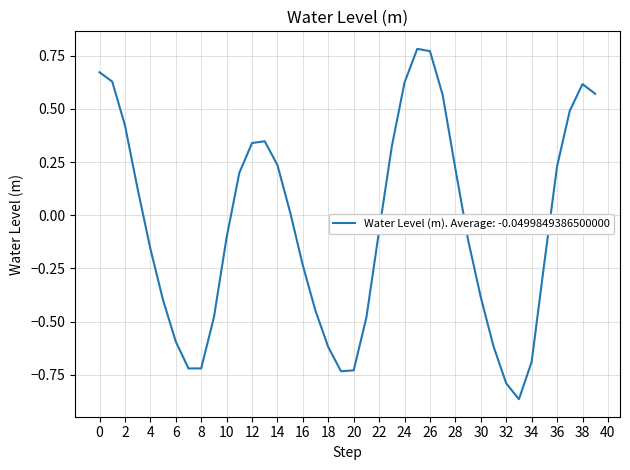

What is the difference between the maximum and second lowest values?

1.6